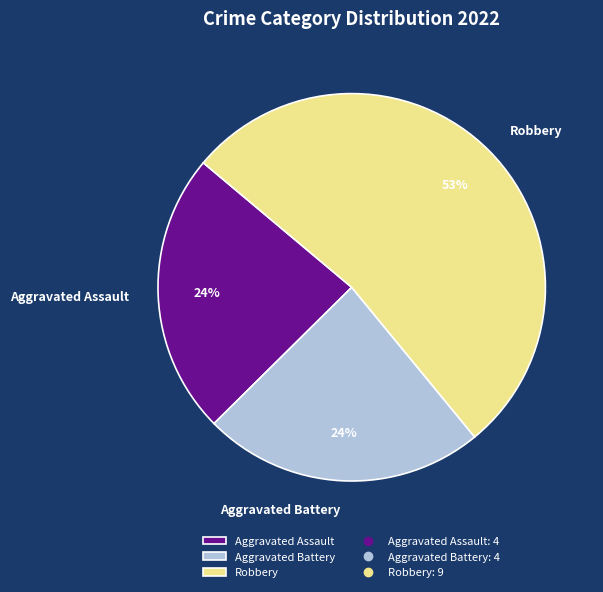

True or false: Robbery accounts for 53% of the total.

True